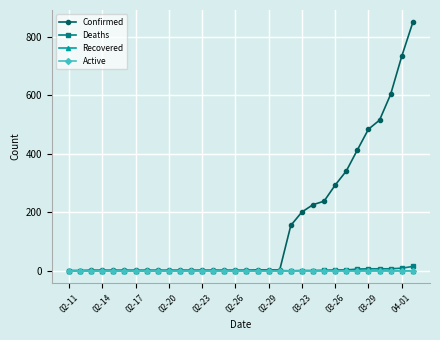

What are all the series names shown in the legend?

Confirmed, Deaths, Recovered, Active